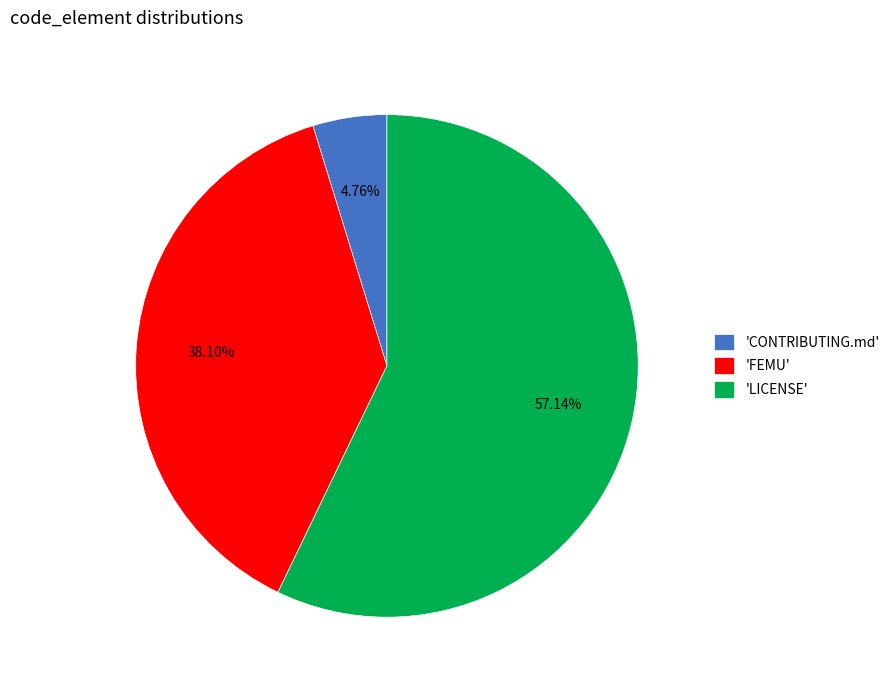

Rank the categories by value from lowest to highest.

'CONTRIBUTING.md', 'FEMU', 'LICENSE'